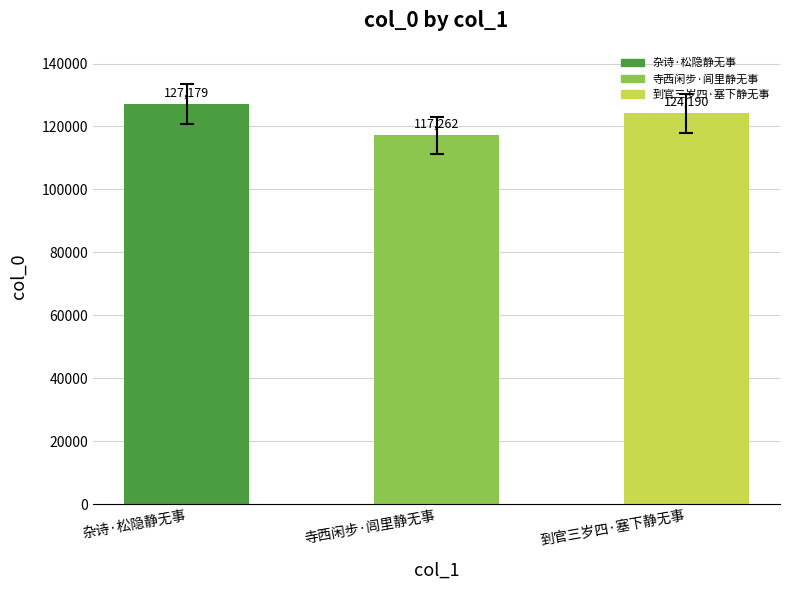

Read the value at 杂诗·松隐静无事, to the nearest 100.

127200